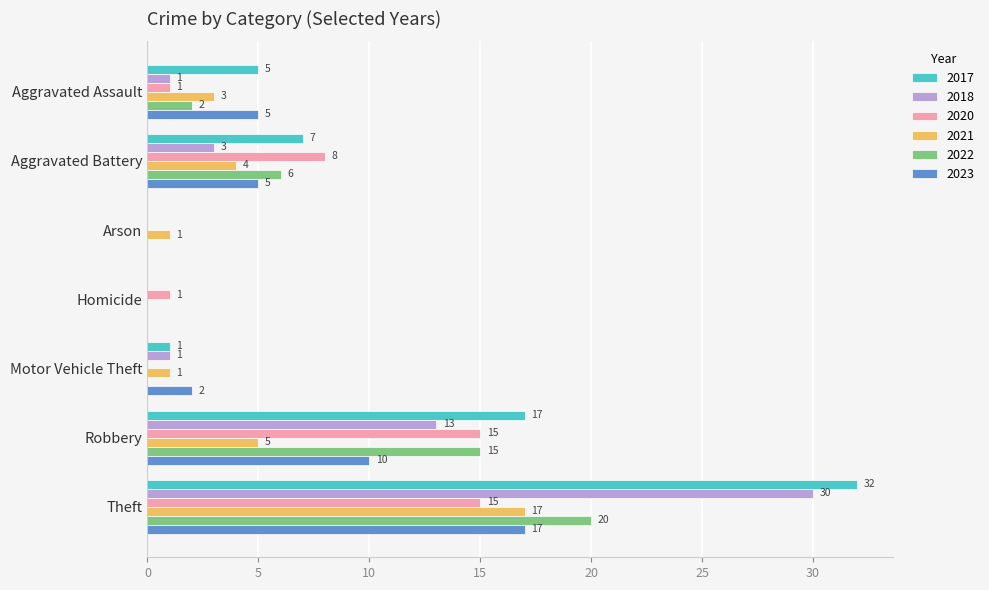

What value does the 2021 series have at Robbery?

5